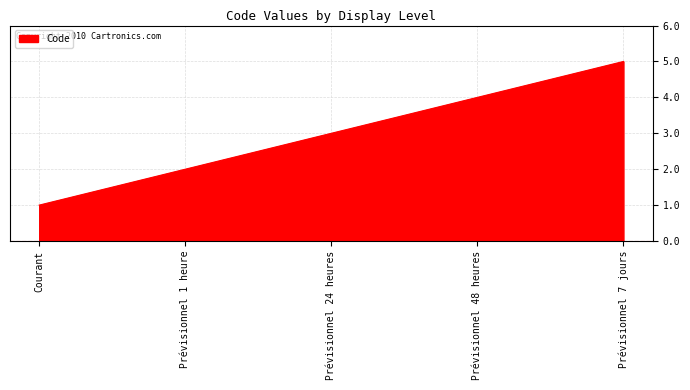

Reading right to left, list all the values displayed in this chart.

Prévisionnel 7 jours=5	Prévisionnel 48 heures=4	Prévisionnel 24 heures=3	Prévisionnel 1 heure=2	Courant=1